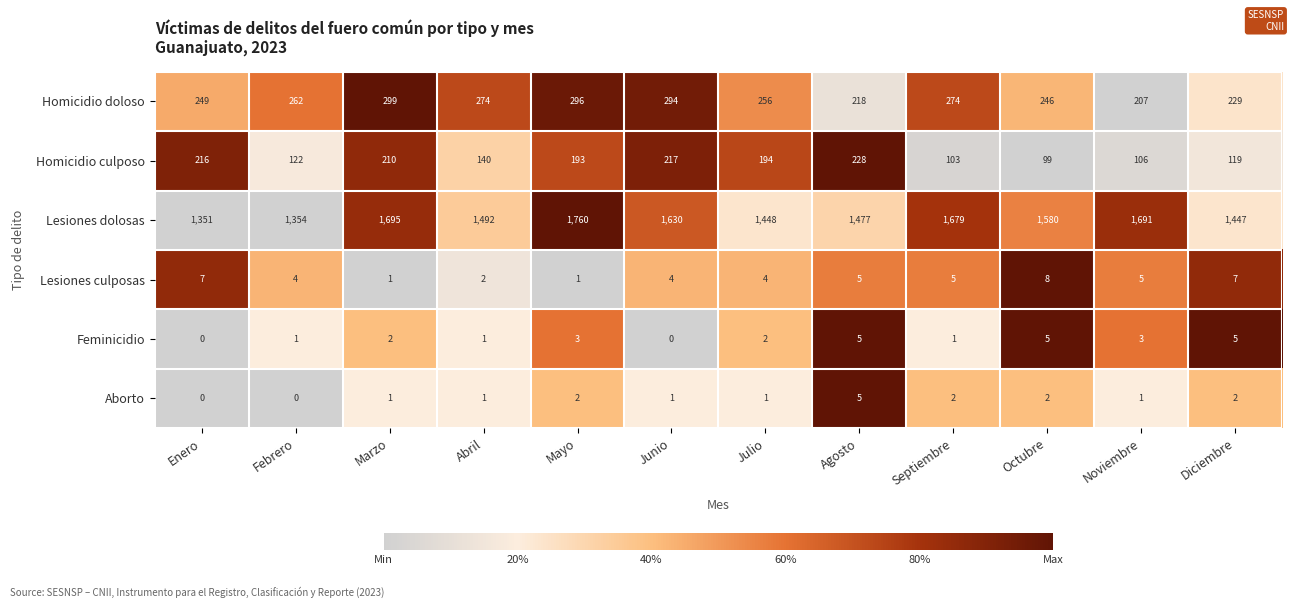

Which series changed the most between Marzo and Junio?

Lesiones dolosas